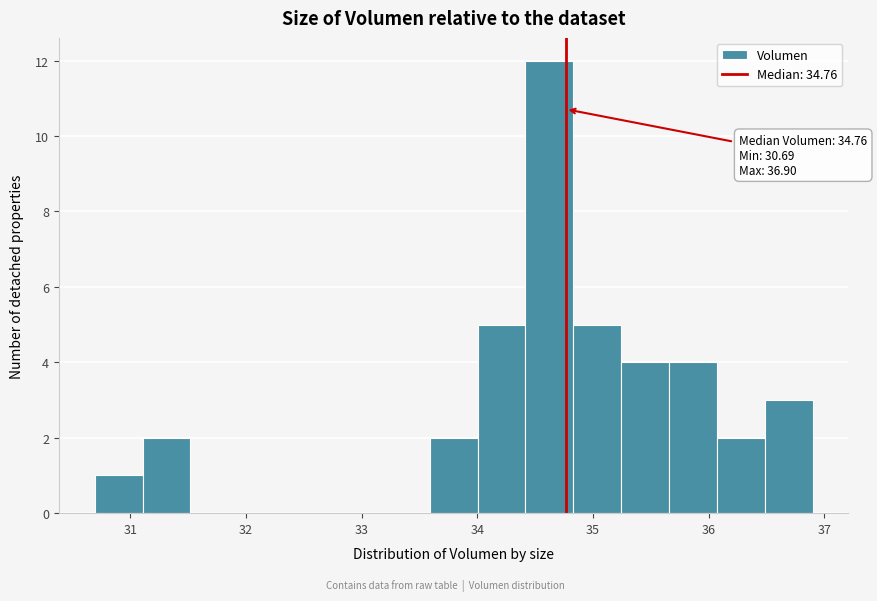

Which range on the x-axis has the tallest bar?

34.4 to 34.8